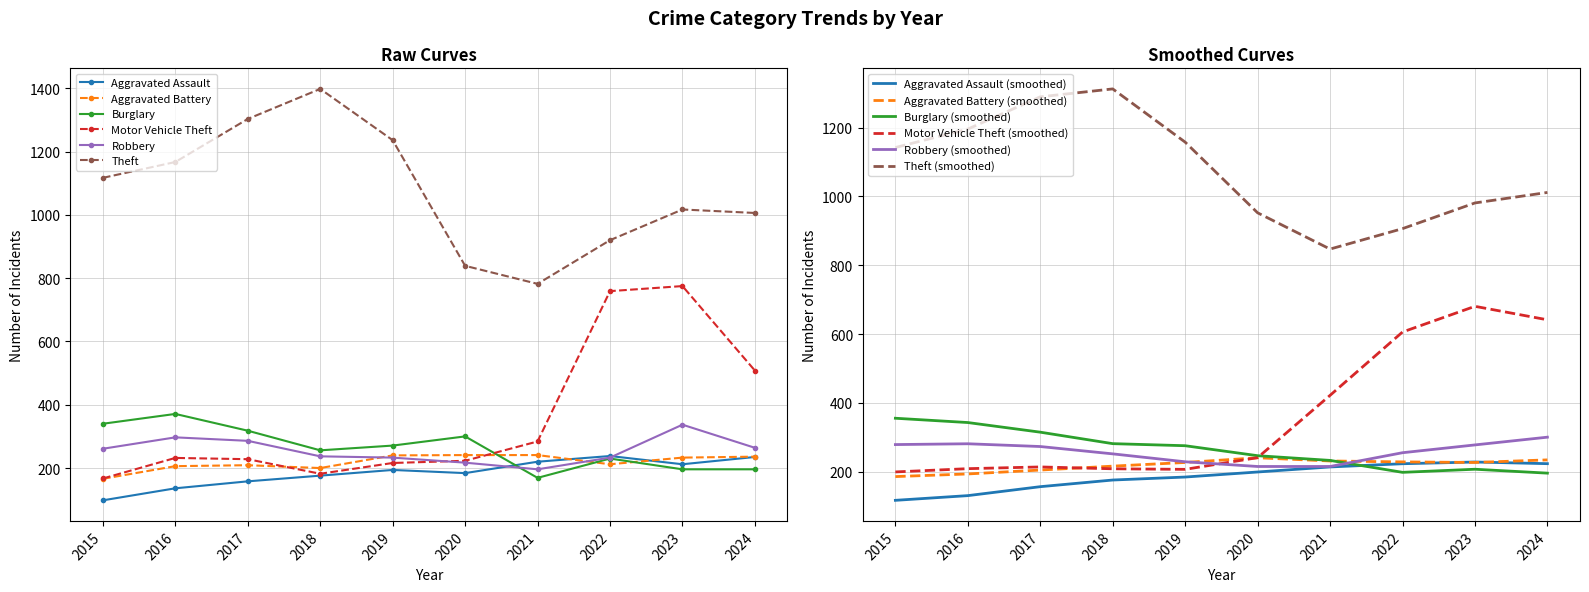

Which has a higher value, 2018 or 2021?

2021